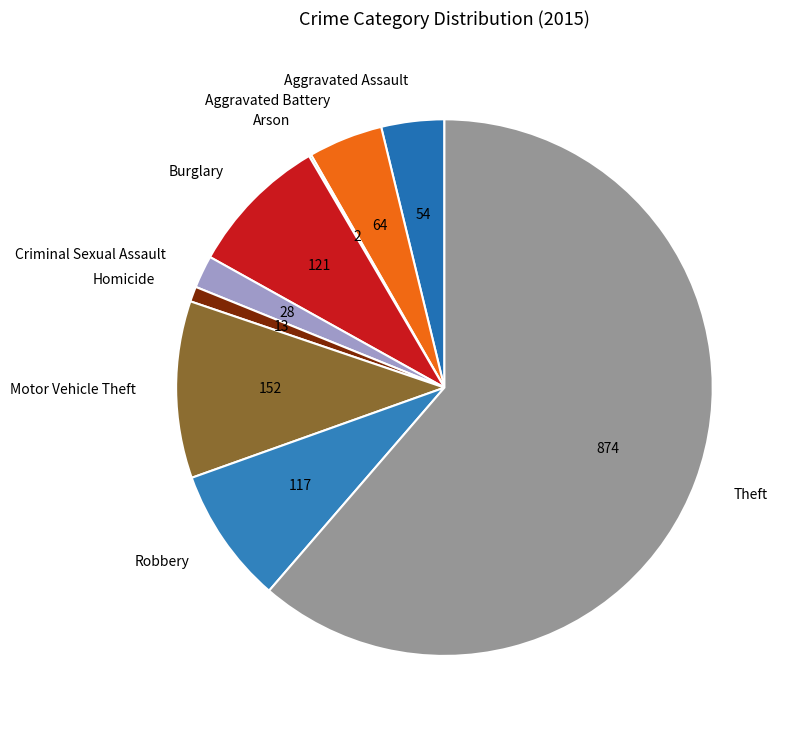

Which slice is the largest?

Theft